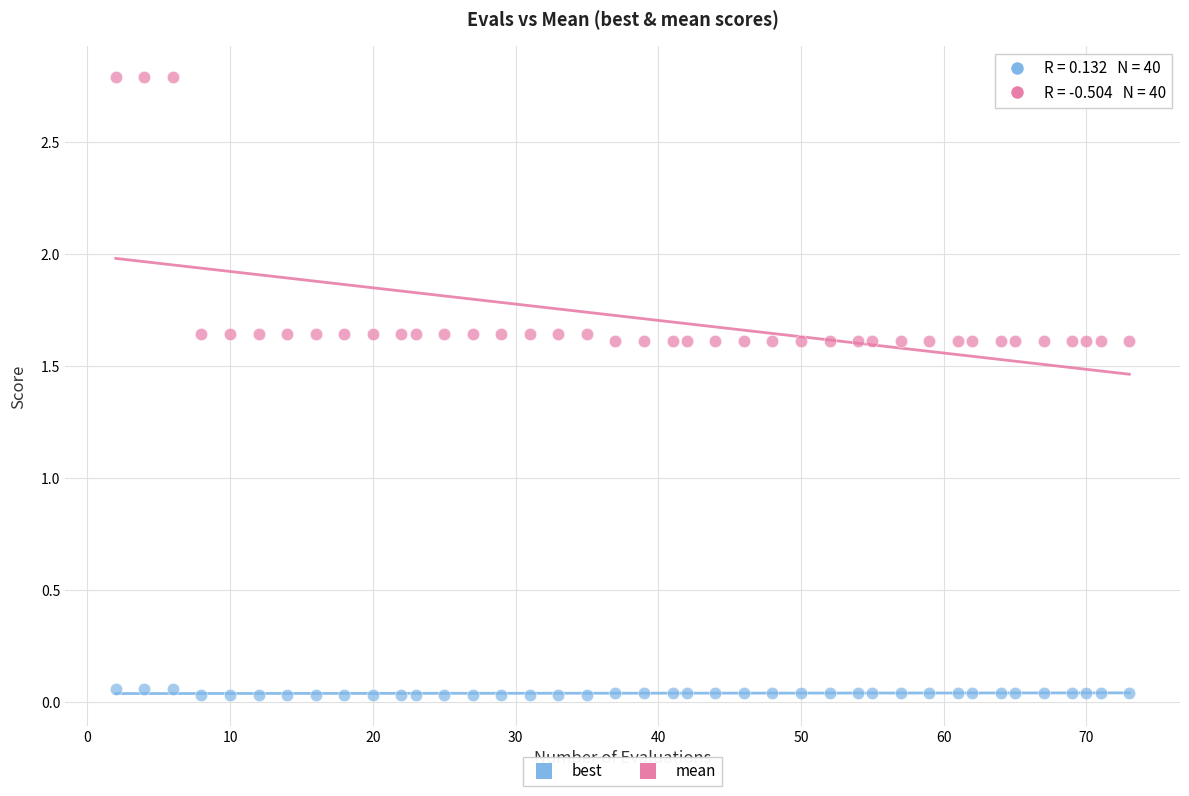

Which series reaches the minimum Y coordinate?

best